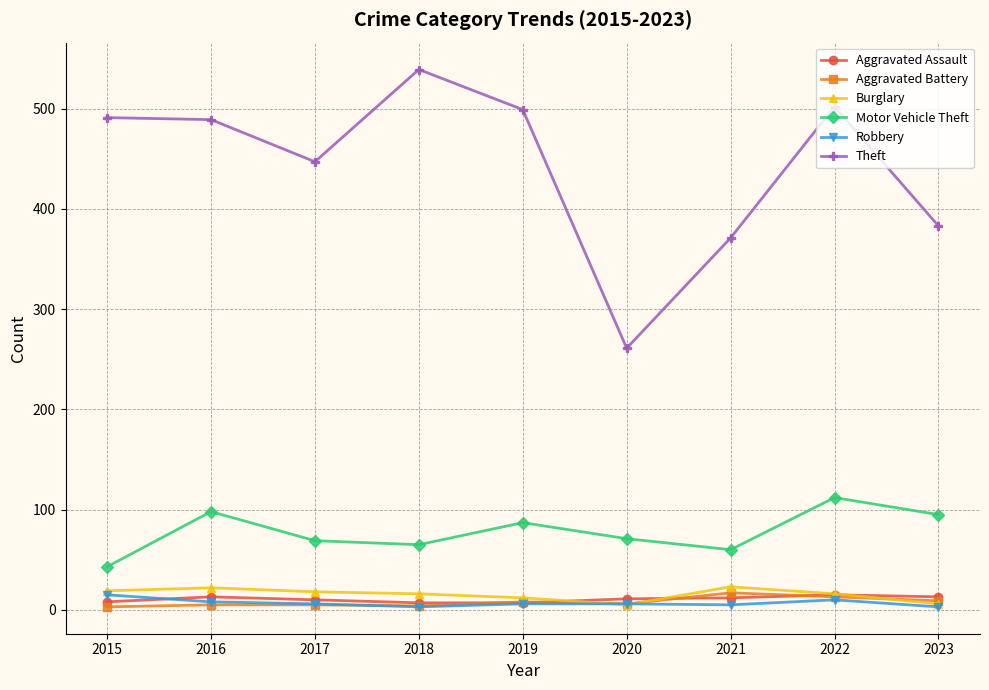

What is the value of the Motor Vehicle Theft point at the 7th from the left?

60